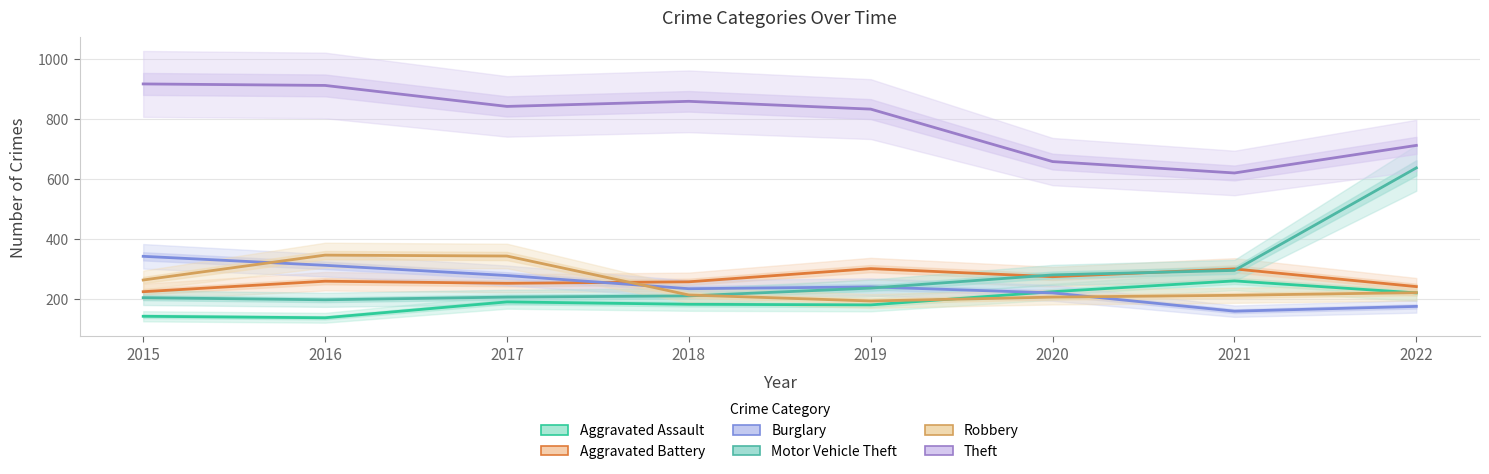

Which series changed the most between 2016 and 2021?

Theft